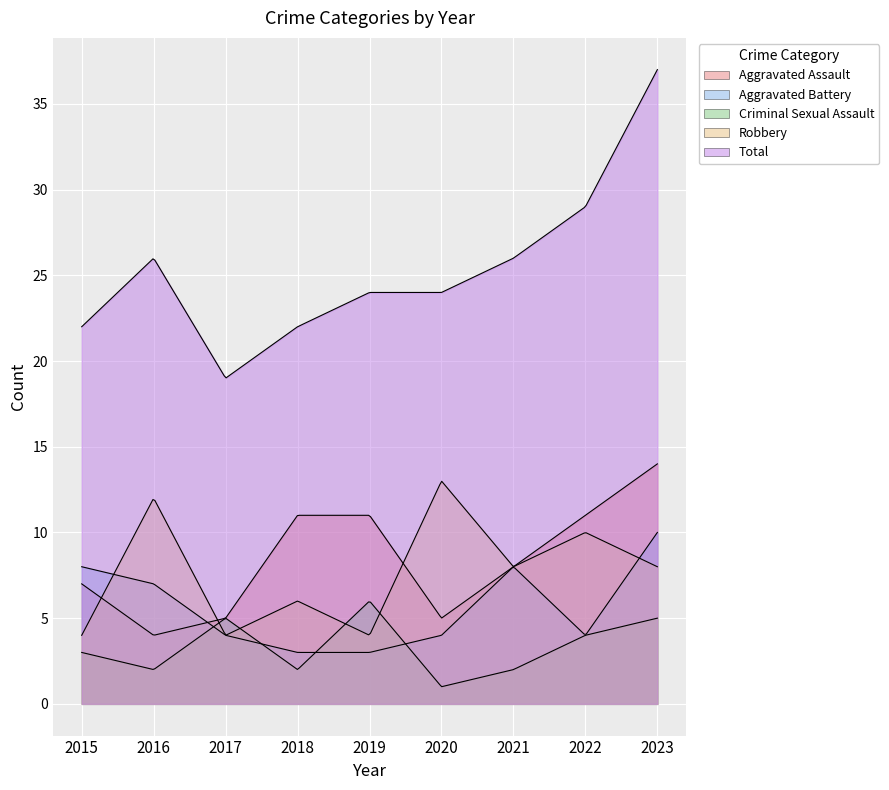

Is it true that Aggravated Battery equals 2 at 2017?

False